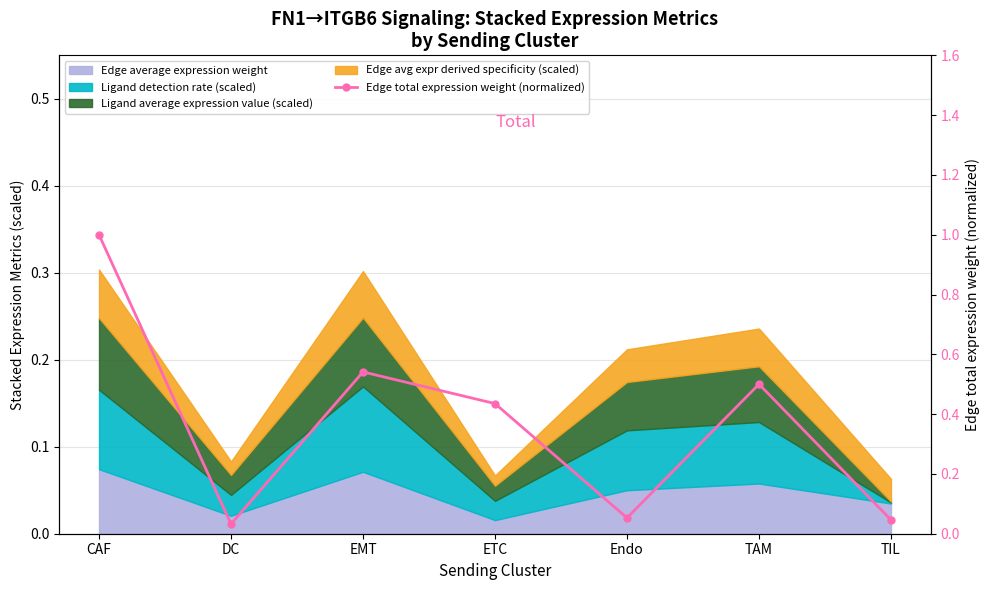

Reading left to right, what are all the values shown in this chart?

1.0	0.0	0.5	0.4	0.1	0.5	0.0